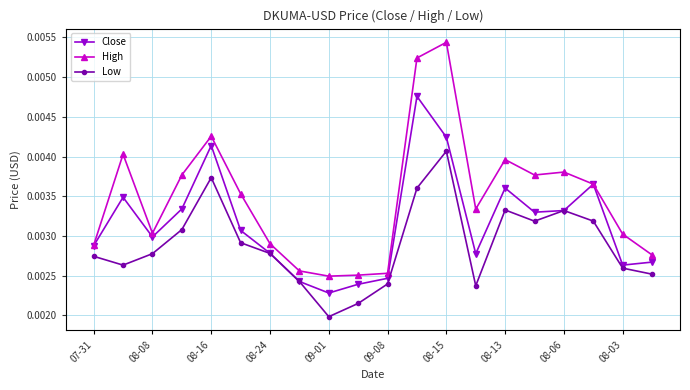

At how many categories does at least one series exceed 0?

20